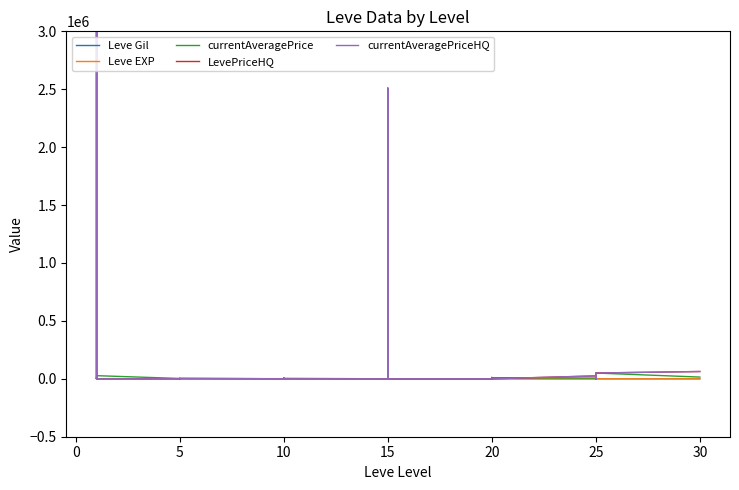

True or false: LevePriceHQ and Leve EXP intersect in this chart.

True